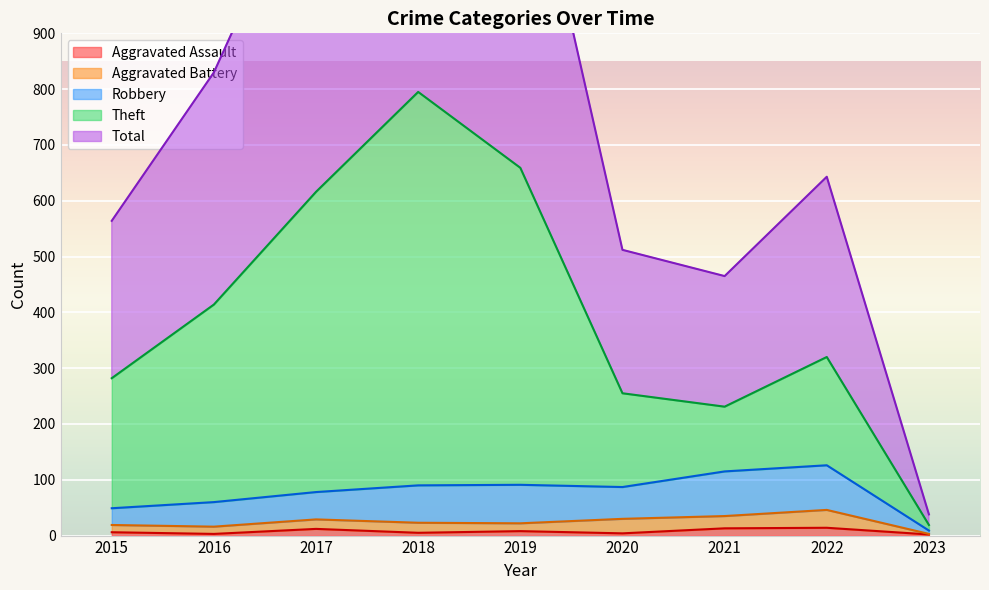

What is the highest value of the Total series?

1592